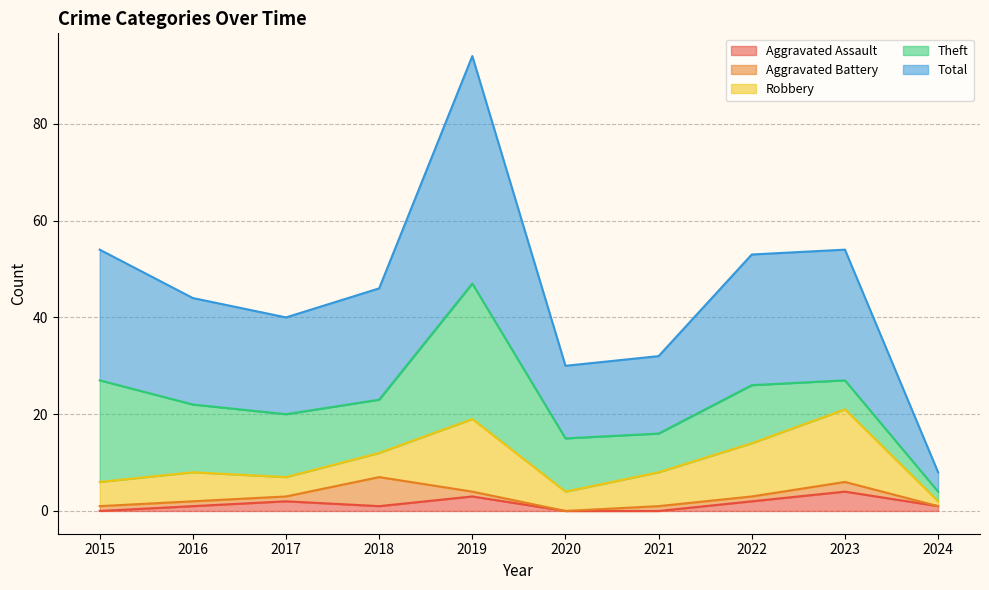

Between 2021 and 2018, which is larger?

2018